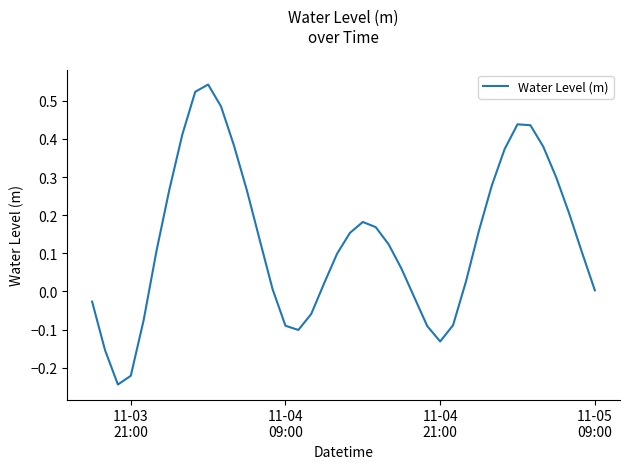

What is the difference between the maximum and minimum values?

0.8